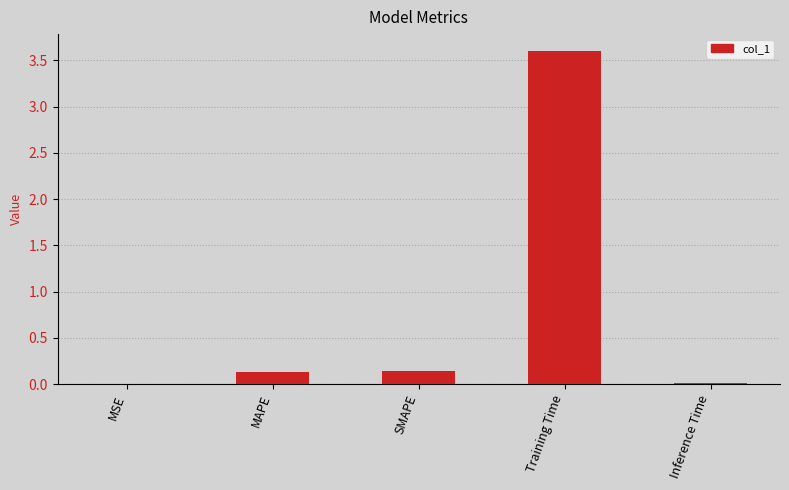

What is the change in value from MAPE to Training Time?

+3.5